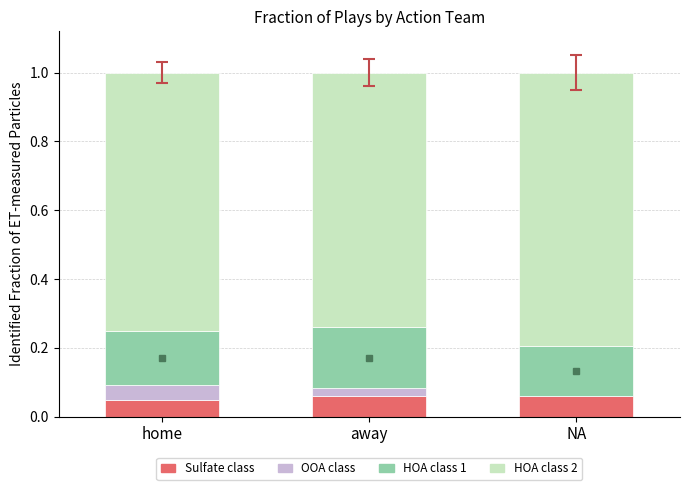

What is the difference between the highest and lowest values at NA?

0.8